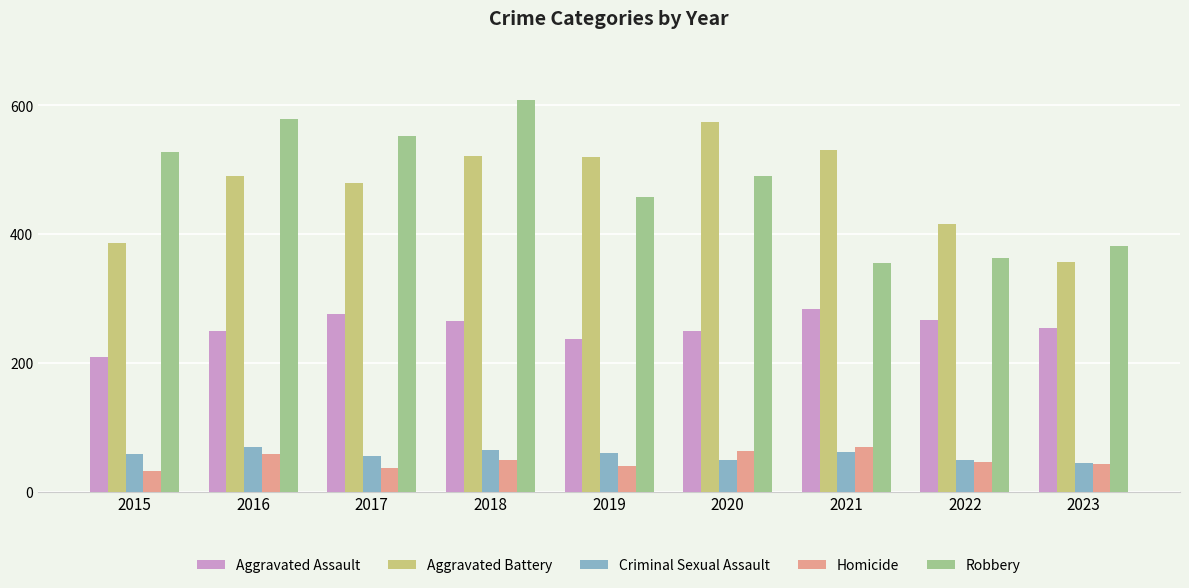

What is the sum of all Aggravated Assault values?

2293